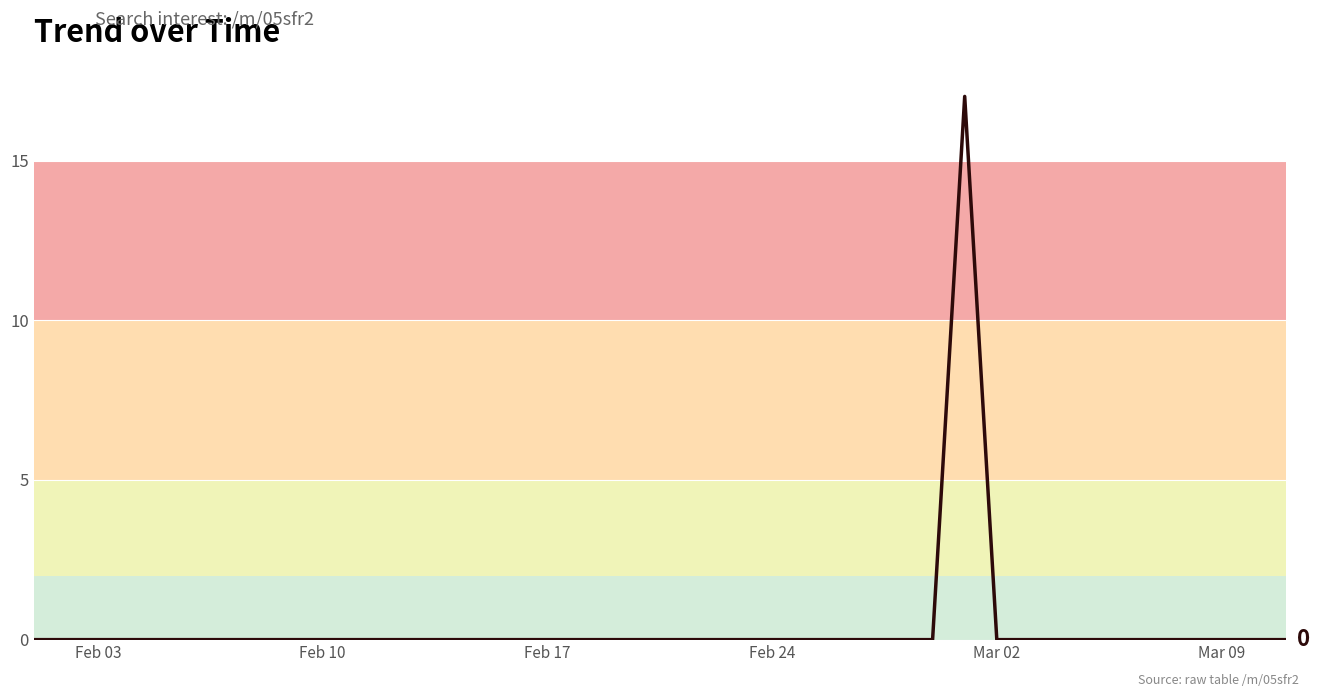

What is the greatest value displayed?

17.0